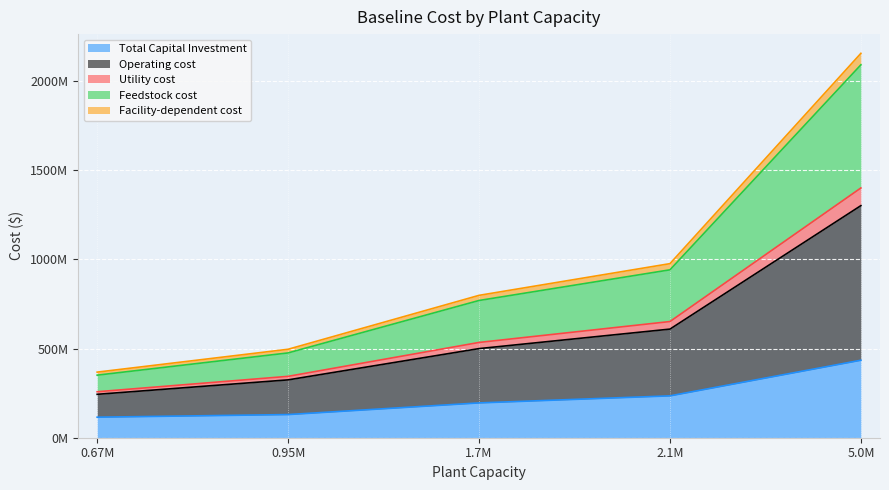

What are all the series names shown in the legend?

Total Capital Investment, Operating cost, Utility cost, Feedstock cost, Facility-dependent cost